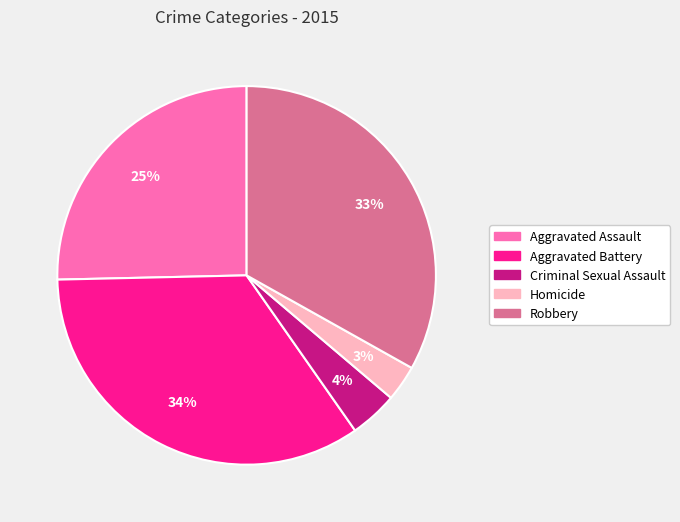

True or false: Aggravated Assault accounts for 37% of the total.

False